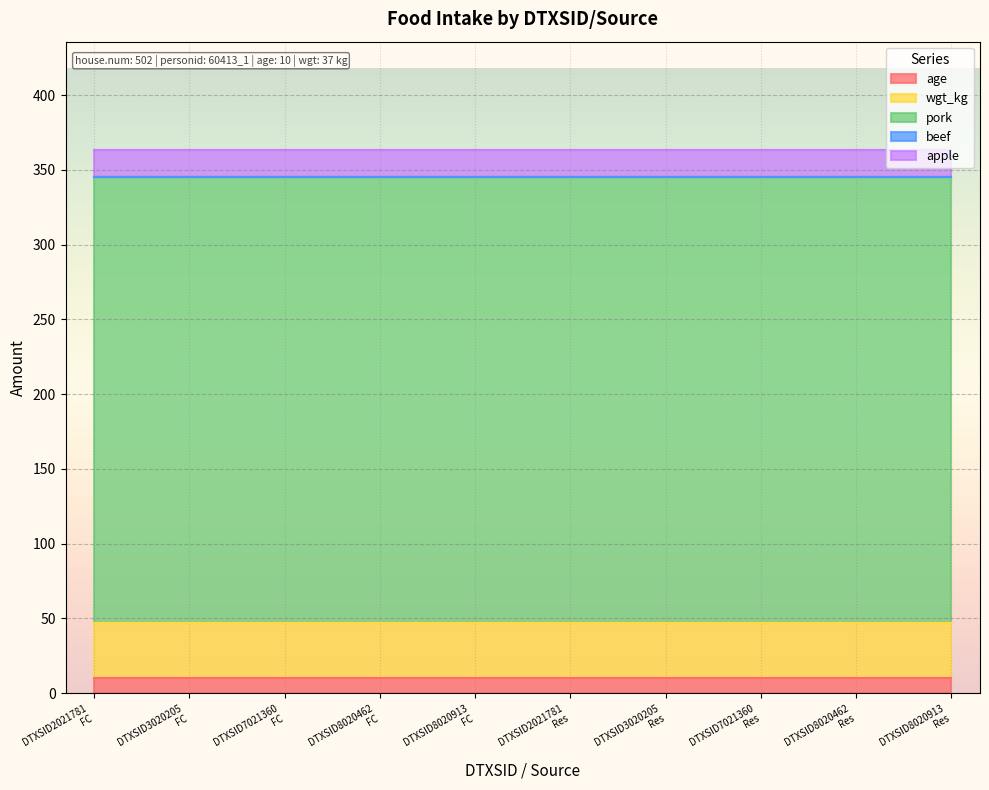

True or false: wgt_kg has a value of 19.8 at DTXSID7021360
foodcontact.

False